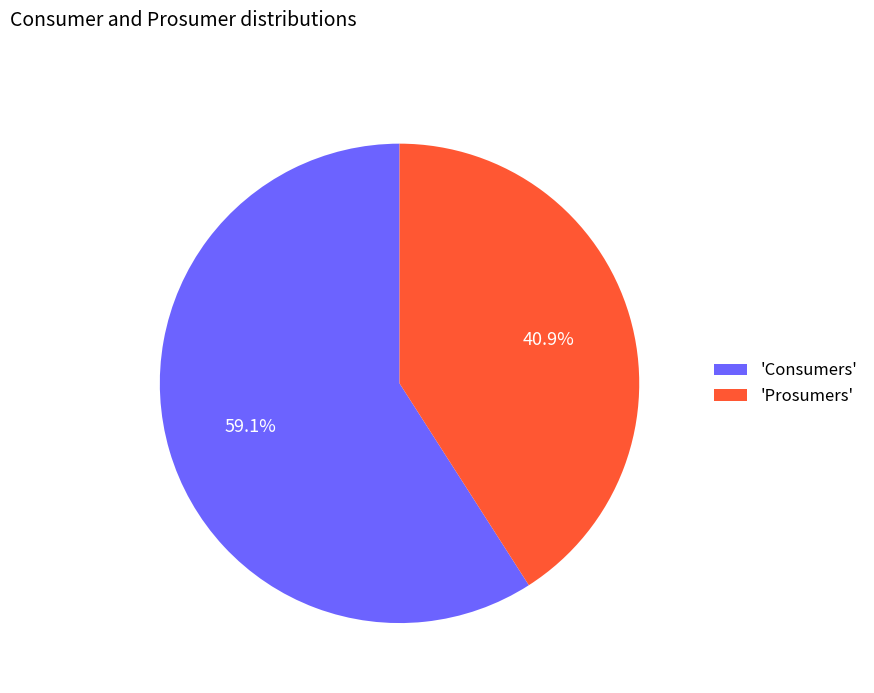

What is the majority slice?

'Consumers'